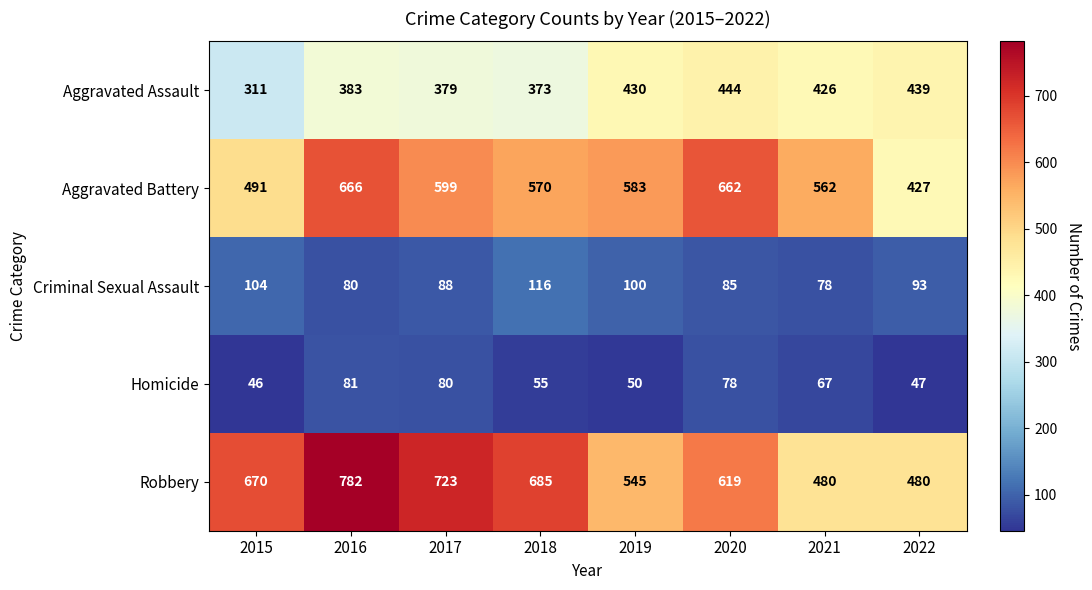

The value of Robbery at 2021 is 233. True or false?

False